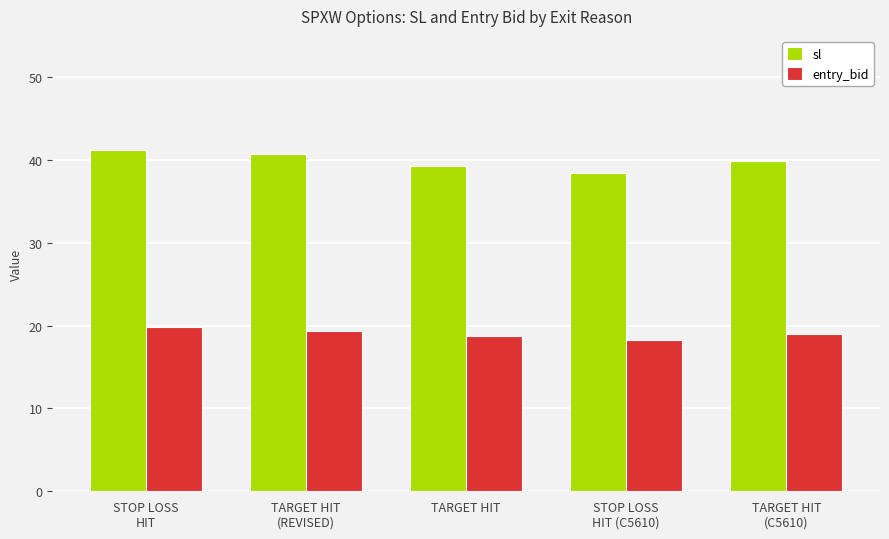

Reading left to right, list all the values displayed in this chart.

sl: 41.2	40.7	39.3	38.4	39.9
entry_bid: 19.8	19.4	18.7	18.3	19.0